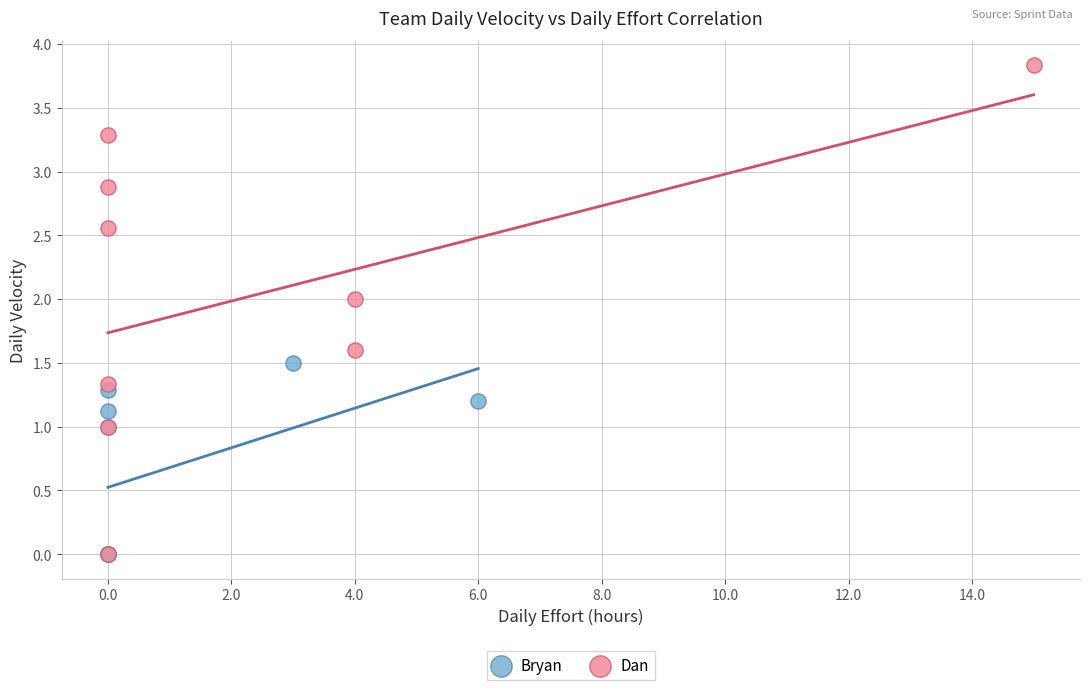

Which series reaches the maximum Y coordinate?

Dan